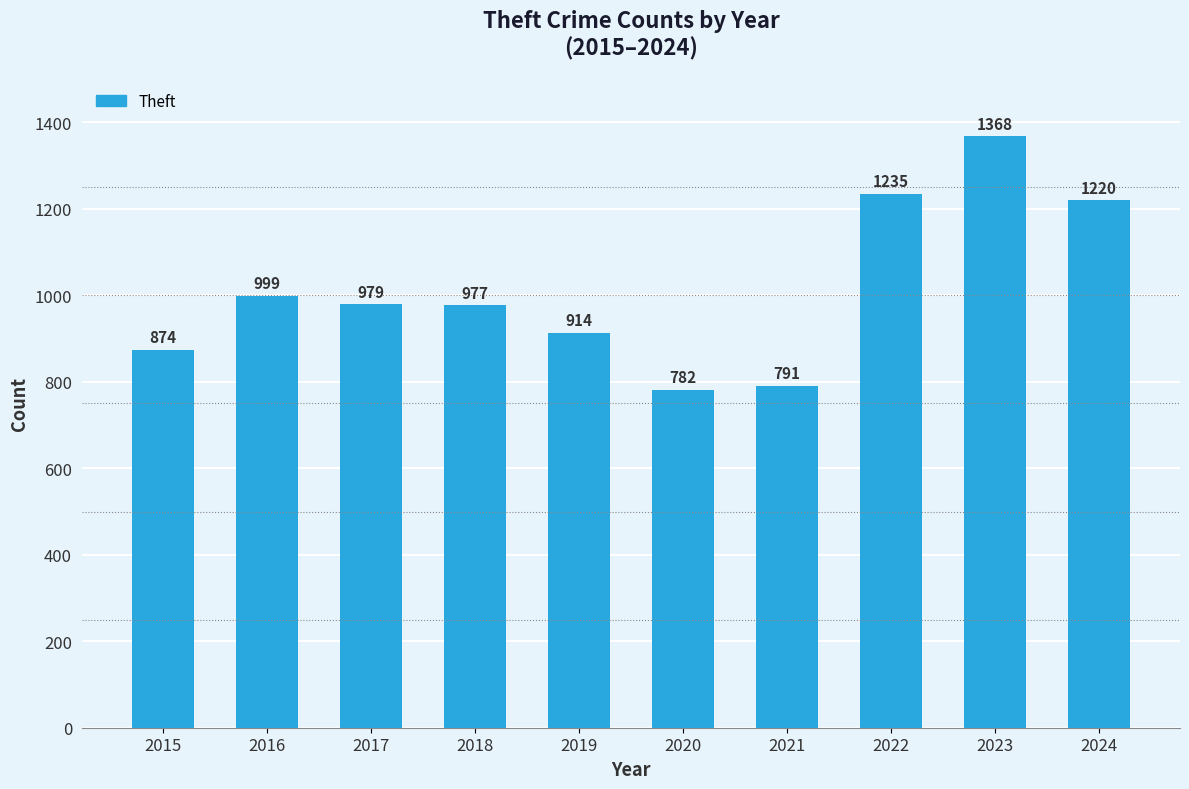

Reading right to left, list all the values displayed in this chart.

1220	1368	1235	791	782	914	977	979	999	874